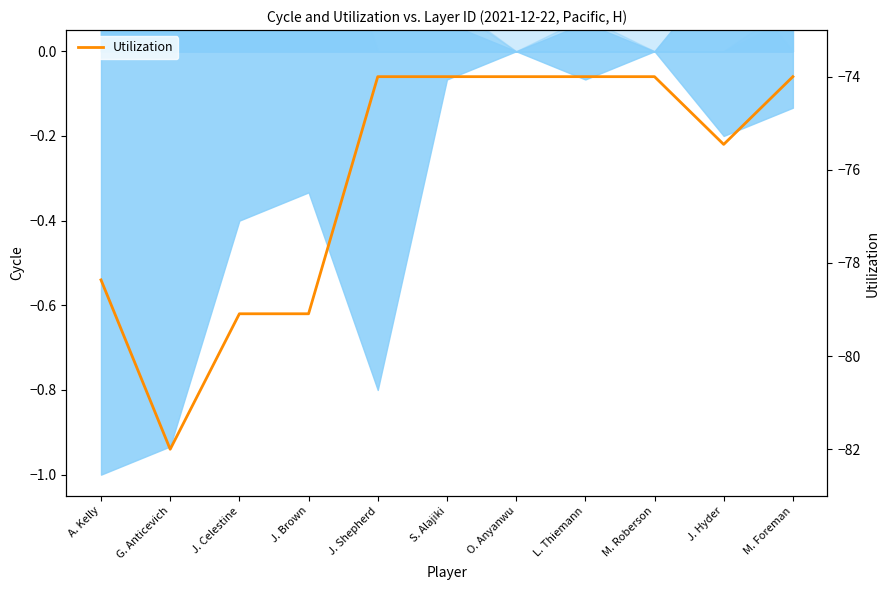

Does the chart have visible grid lines?

No